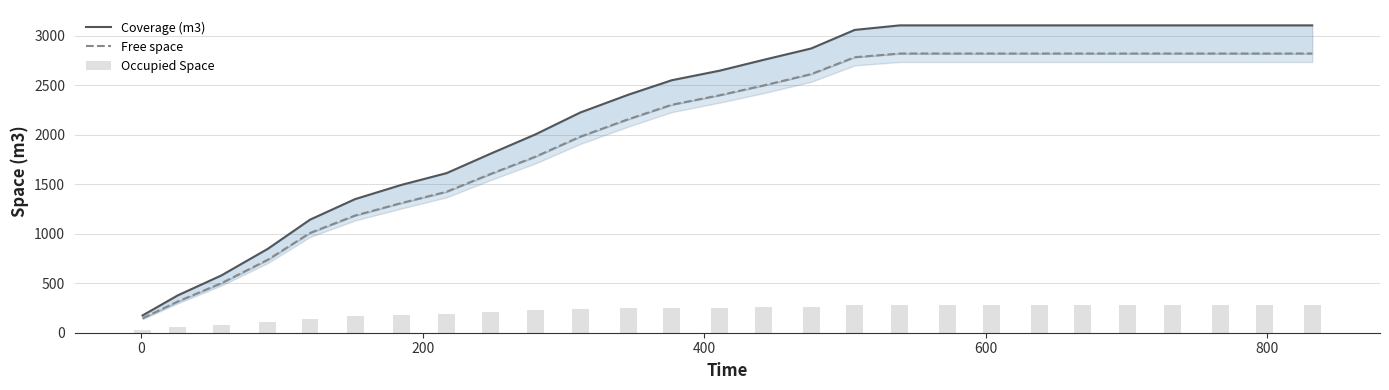

True or false: Coverage (m3) has a value of 2096.5 at 20.

False